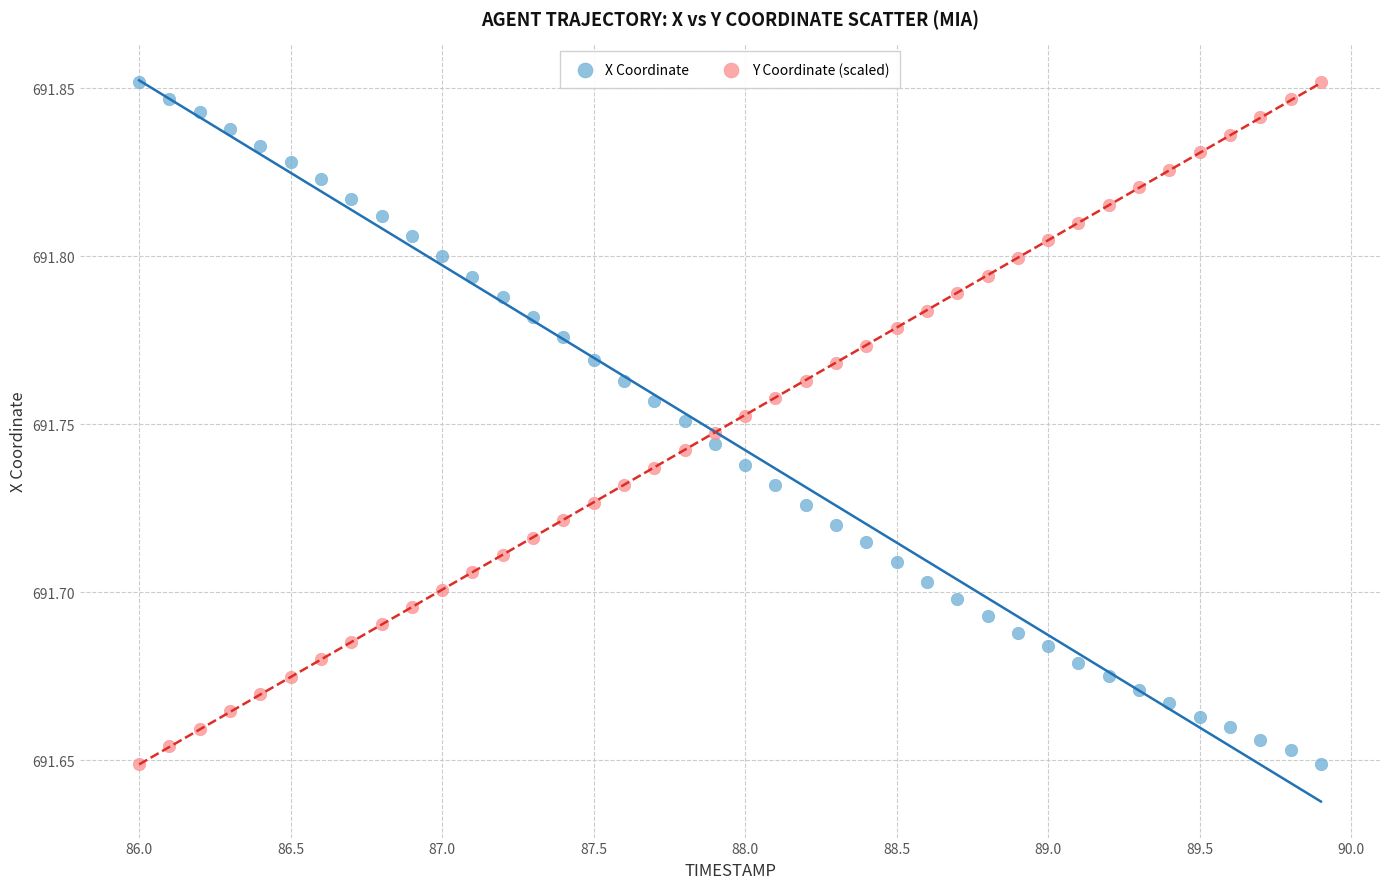

What are all the series names shown in the legend?

X Coordinate, Y Coordinate (scaled)